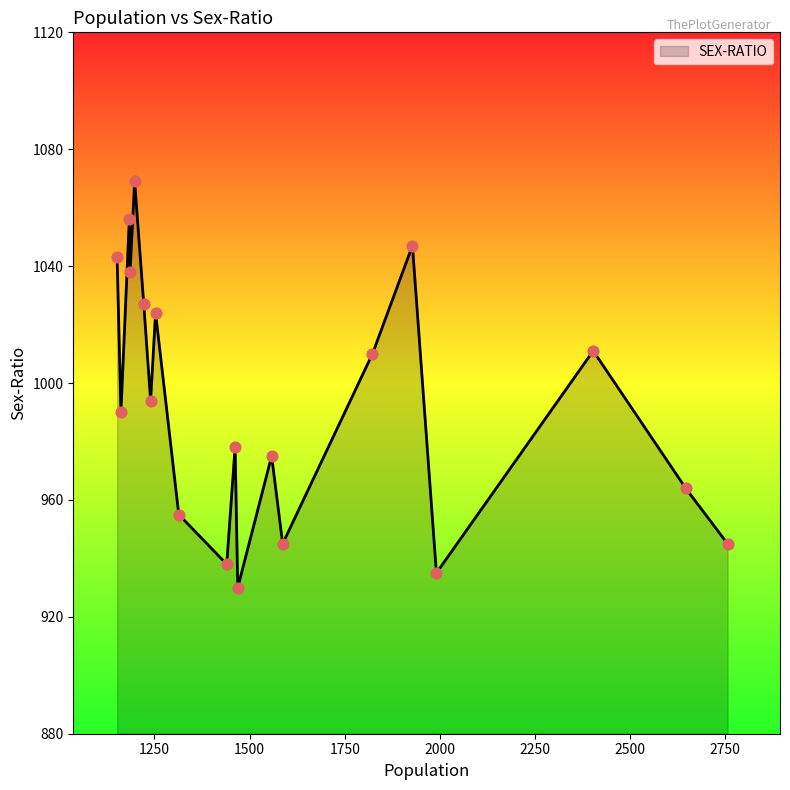

What is the difference between the maximum and minimum values?

139